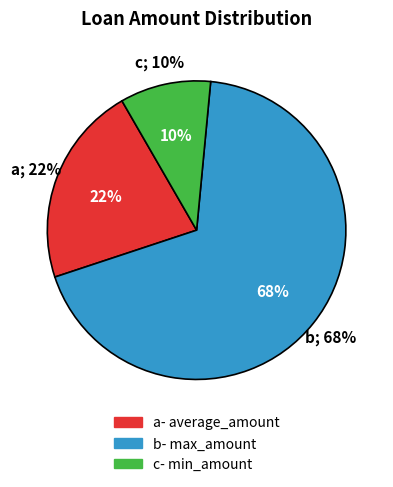

How many slices are in this pie chart?

3